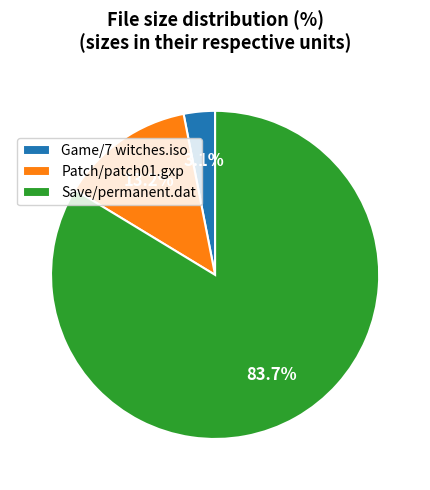

To the nearest percent, what is the combined percentage of Save/permanent.dat and Game/7 witches.iso?

87%